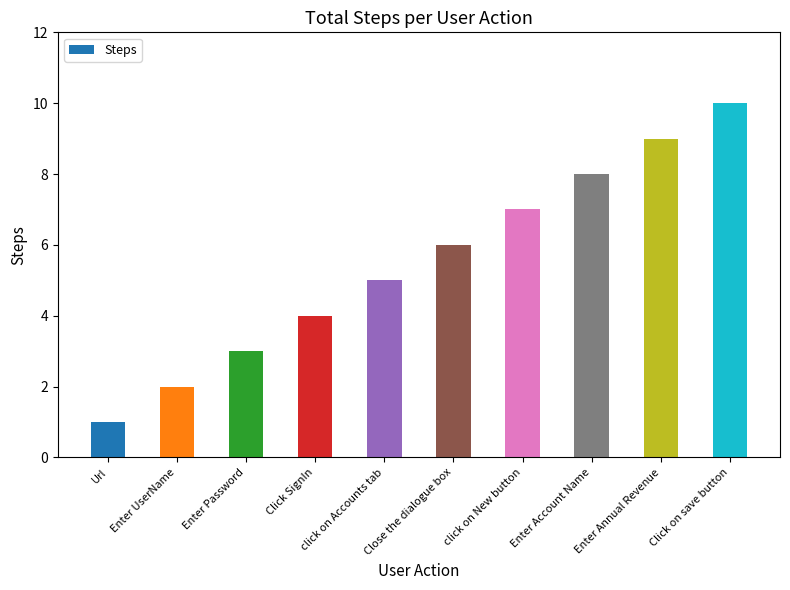

Are the bars horizontal?

No